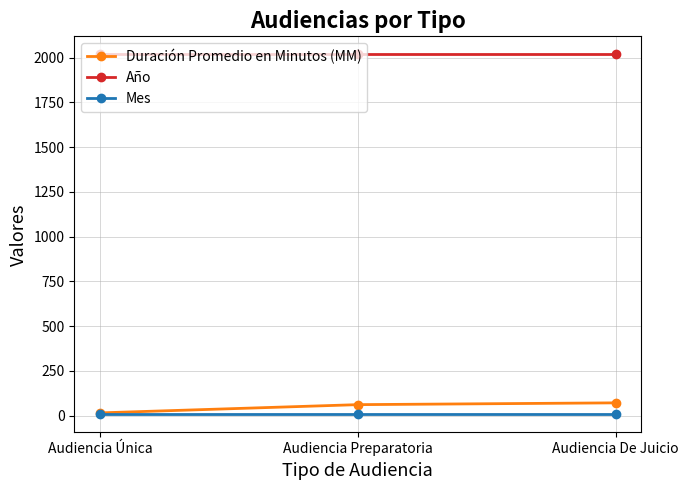

Reading right to left, transcribe all the data shown in this chart.

Duración Promedio en Minutos (MM): Audiencia De Juicio=72	Audiencia Preparatoria=62	Audiencia Única=16
Año: Audiencia De Juicio=2018	Audiencia Preparatoria=2018	Audiencia Única=2018
Mes: Audiencia De Juicio=8	Audiencia Preparatoria=8	Audiencia Única=8